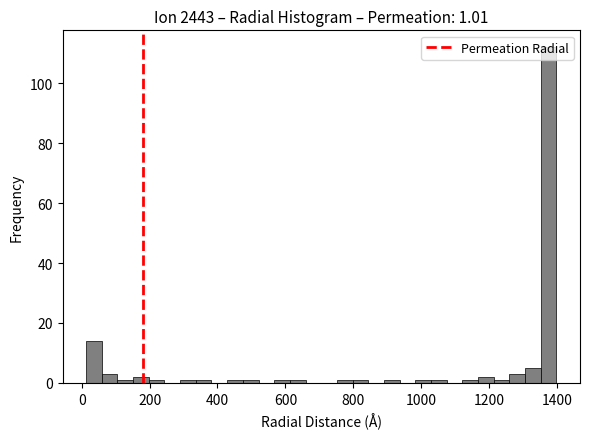

Read against the x-axis, roughly where is the centre of the tallest bar?

1380